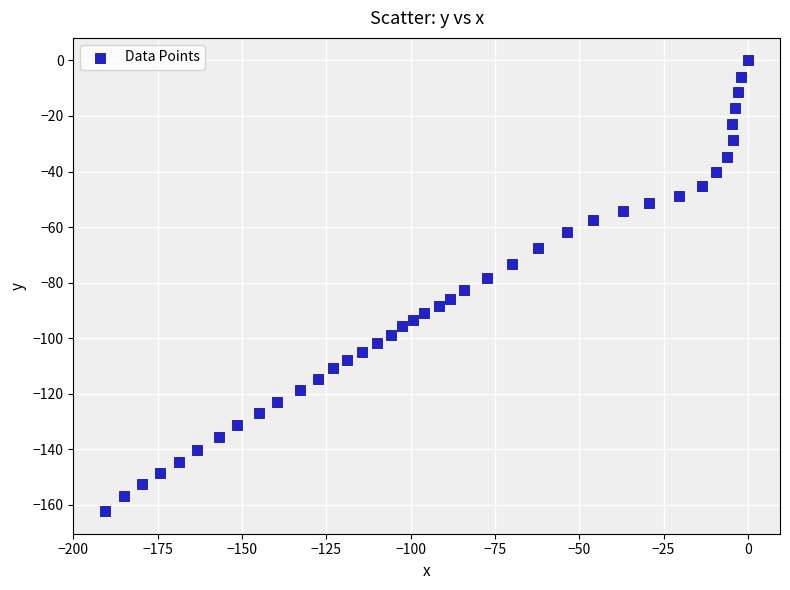

What is the range of X values (max minus min)?

190.5